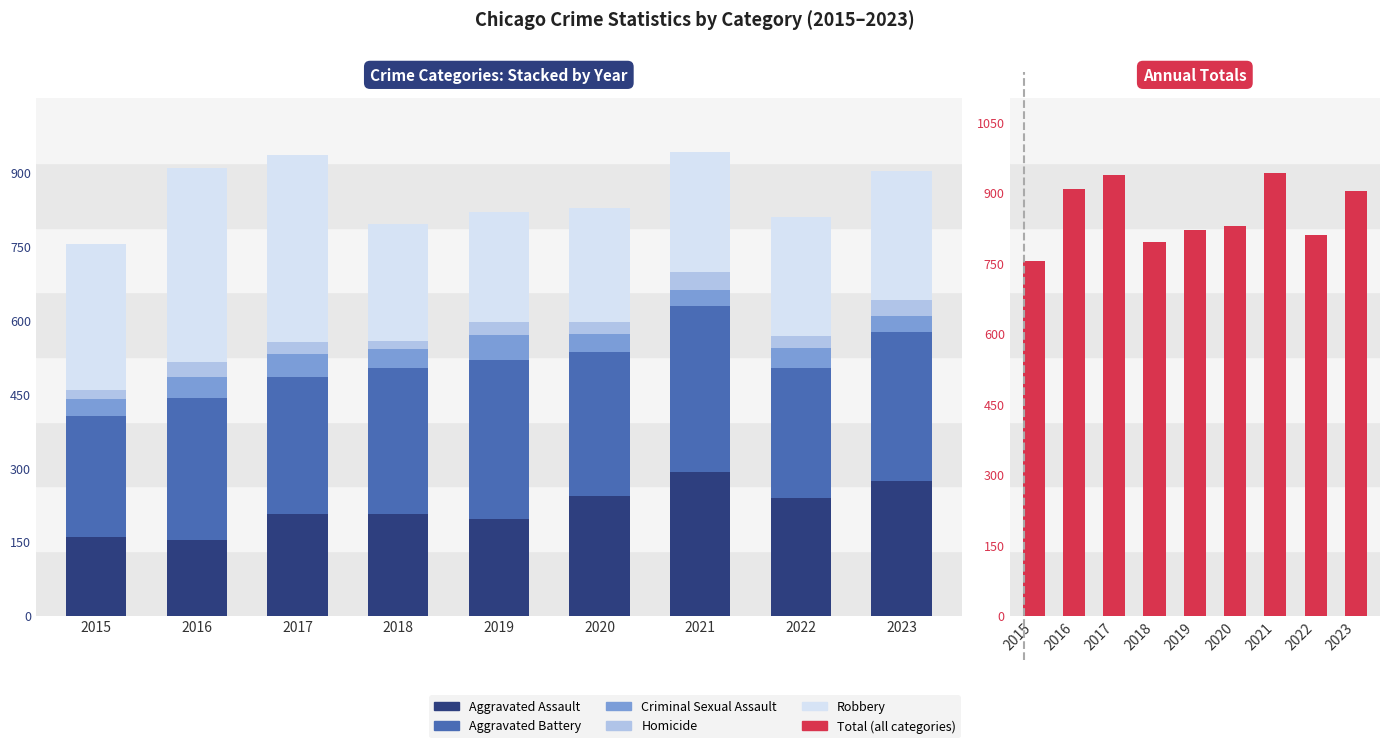

How many groups of bars are there?

9